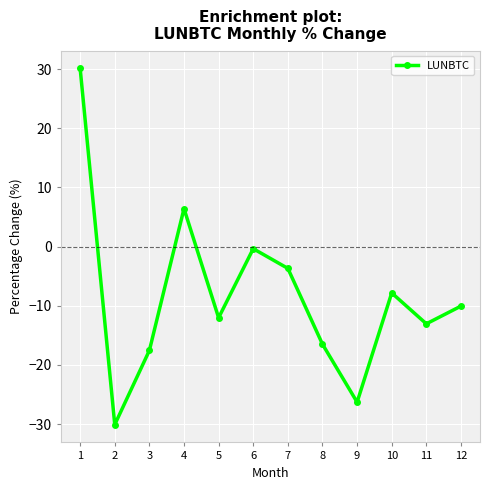

Reading left to right, list all the values displayed in this chart.

1=30.1	2=-30.1	3=-17.6	4=6.4	5=-12.0	6=-0.3	7=-3.7	8=-16.5	9=-26.3	10=-7.8	11=-13.1	12=-10.1